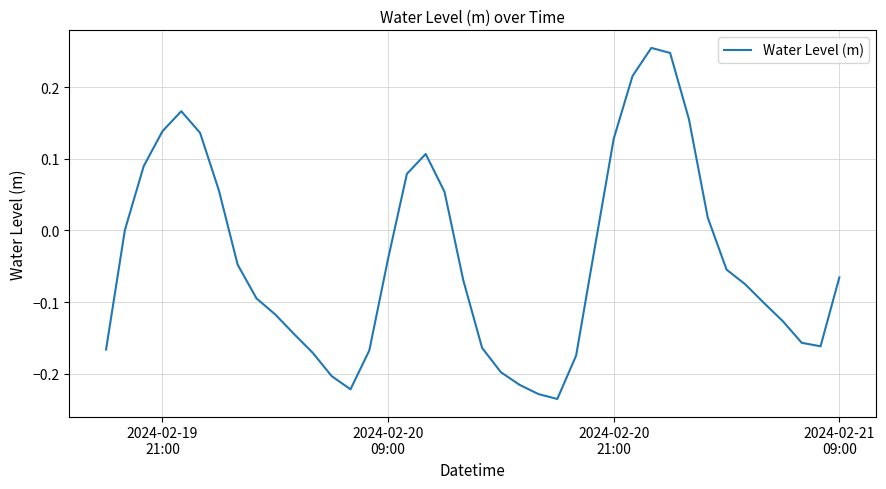

What is the difference between the maximum and minimum values?

0.5